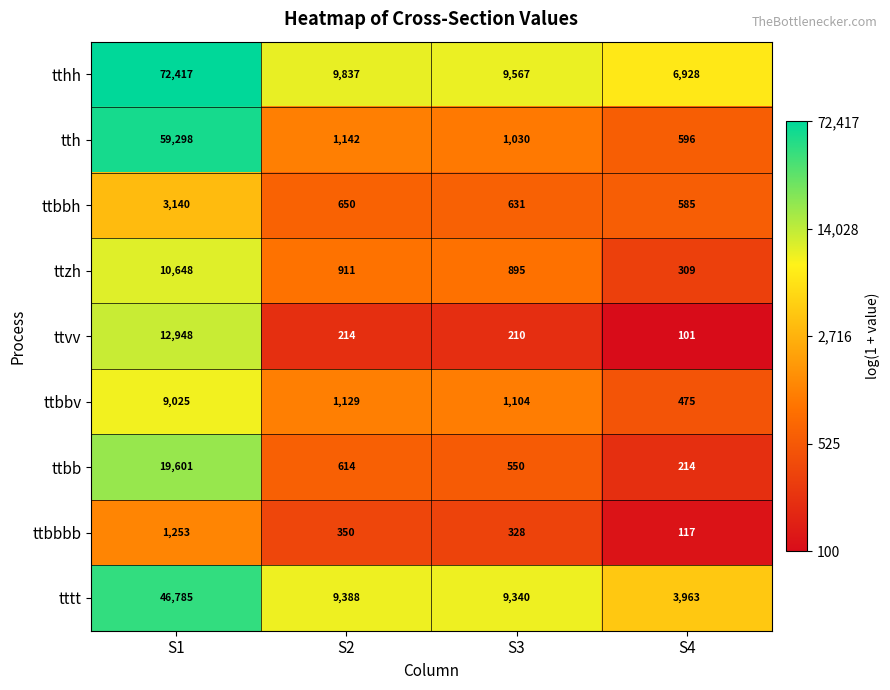

How many series are shown in this chart?

9